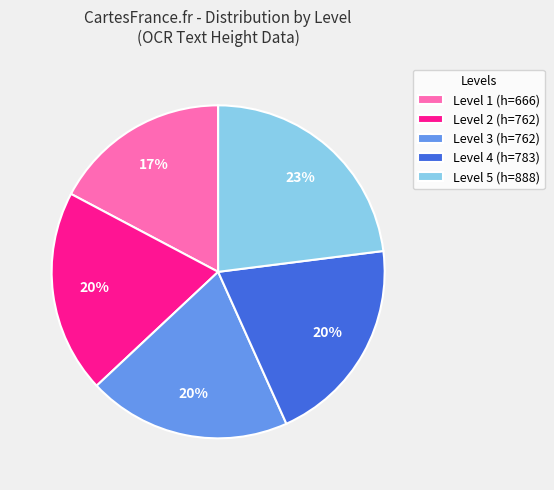

Which has a higher value, Level 5 (h=888) or Level 2 (h=762)?

Level 5 (h=888)